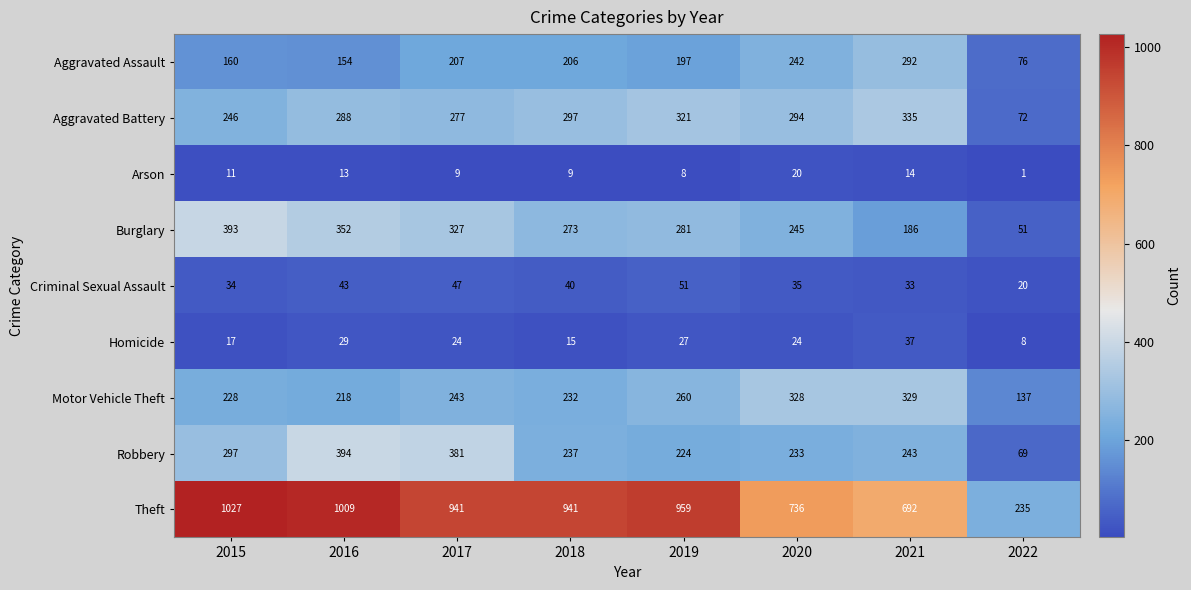

Rank the categories by Burglary value from highest to lowest.

2015, 2016, 2017, 2019, 2018, 2020, 2021, 2022